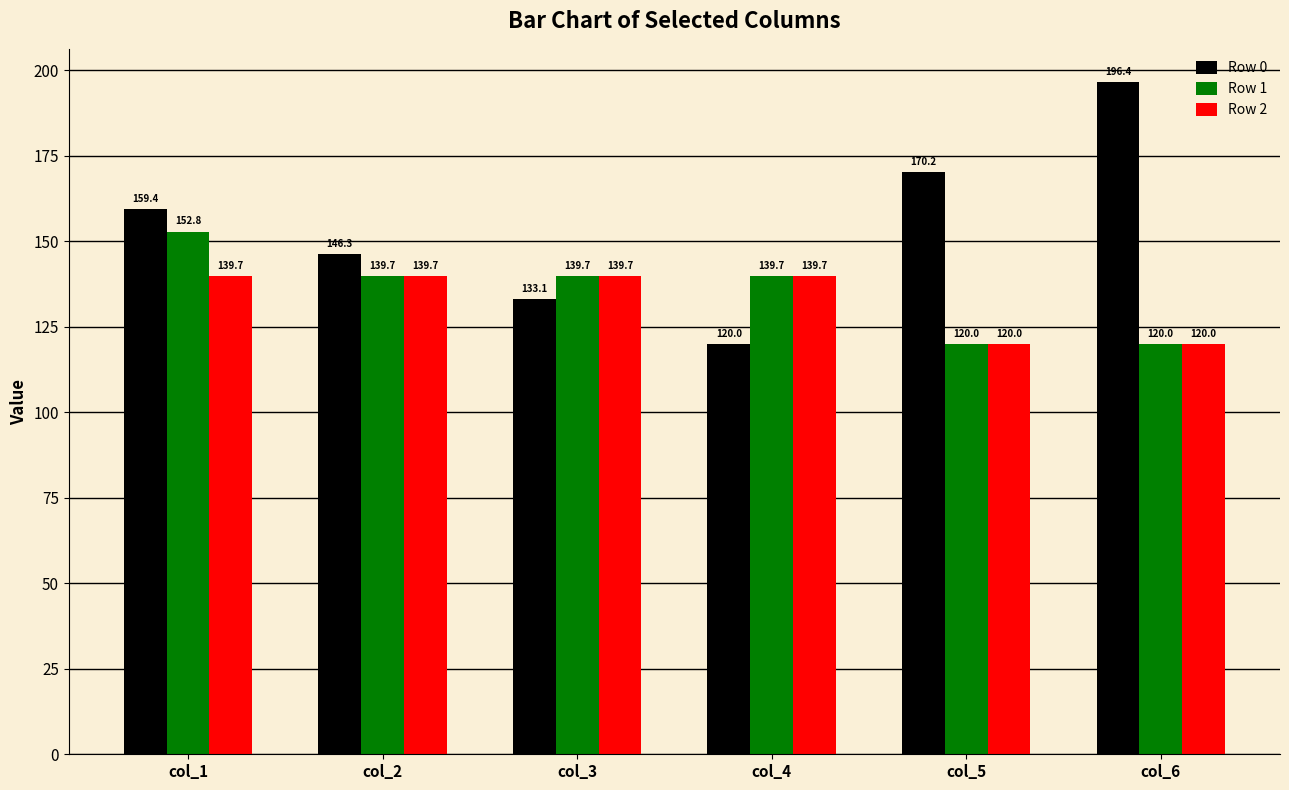

Reading right to left, list all the values displayed in this chart.

Row 0: col_6=196.4	col_5=170.2	col_4=120.0	col_3=133.1	col_2=146.3	col_1=159.4
Row 1: col_6=120.0	col_5=120.0	col_4=139.7	col_3=139.7	col_2=139.7	col_1=152.8
Row 2: col_6=120.0	col_5=120.0	col_4=139.7	col_3=139.7	col_2=139.7	col_1=139.7